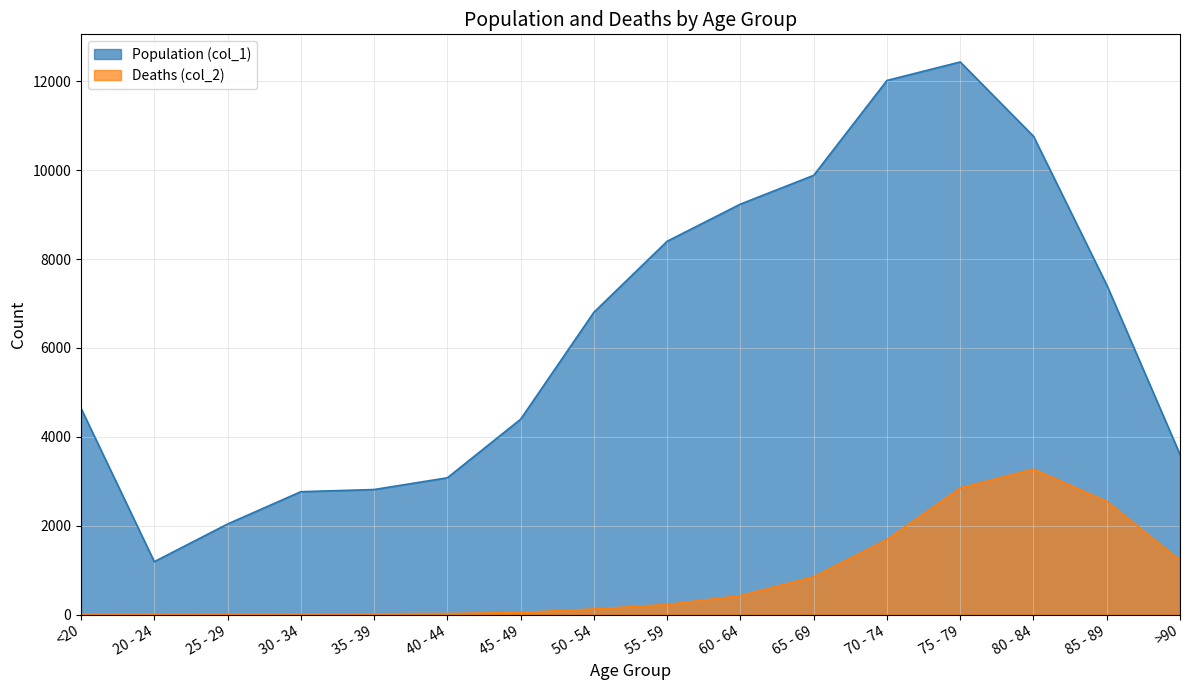

List the series in order of their overall mean, lowest first.

Deaths (col_2), Population (col_1)